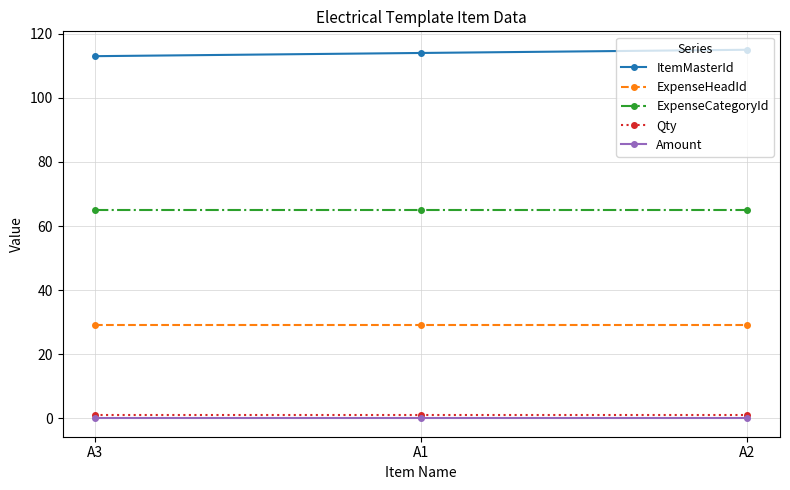

Reading right to left, transcribe all the data shown in this chart.

ItemMasterId: 115	114	113
ExpenseHeadId: 29	29	29
ExpenseCategoryId: 65	65	65
Qty: 1	1	1
Amount: 0	0	0